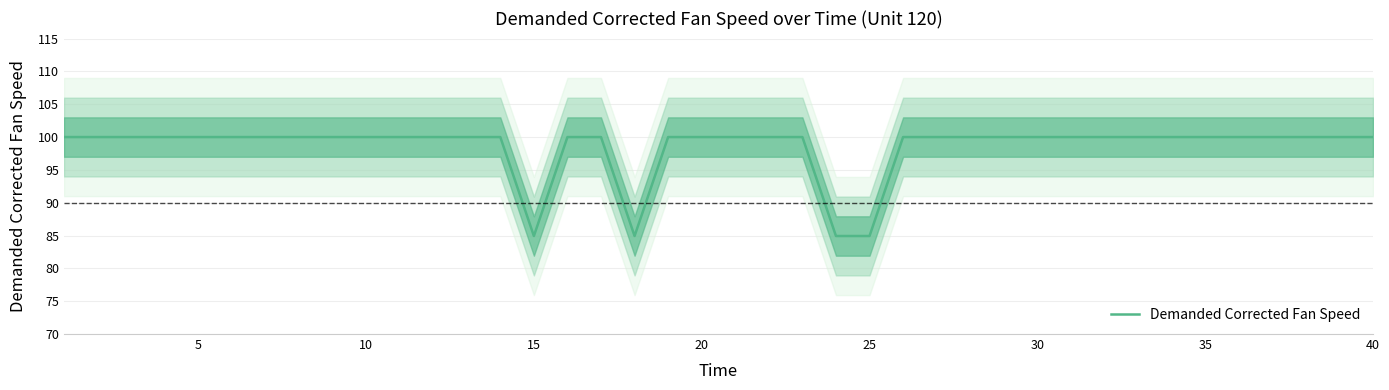

What is the highest value of the Demanded Corrected Fan Speed series?

100.0